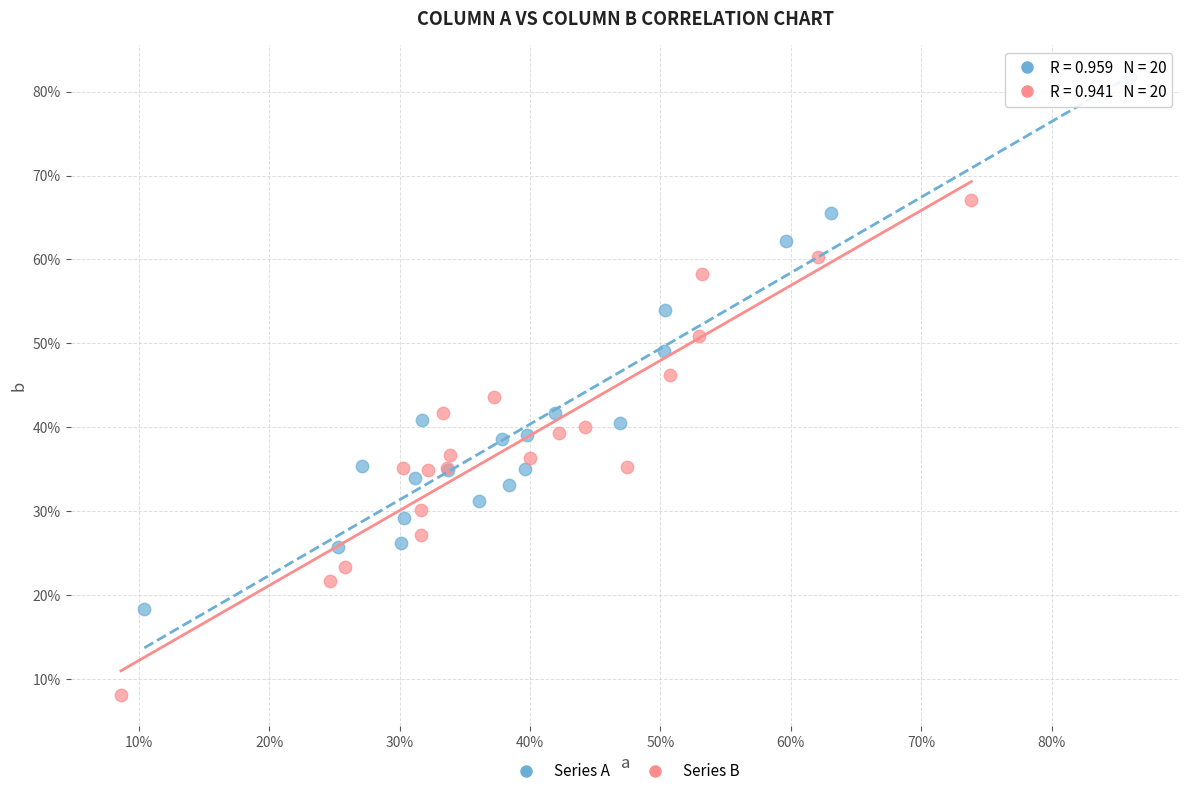

Which series reaches the maximum Y coordinate?

Series A